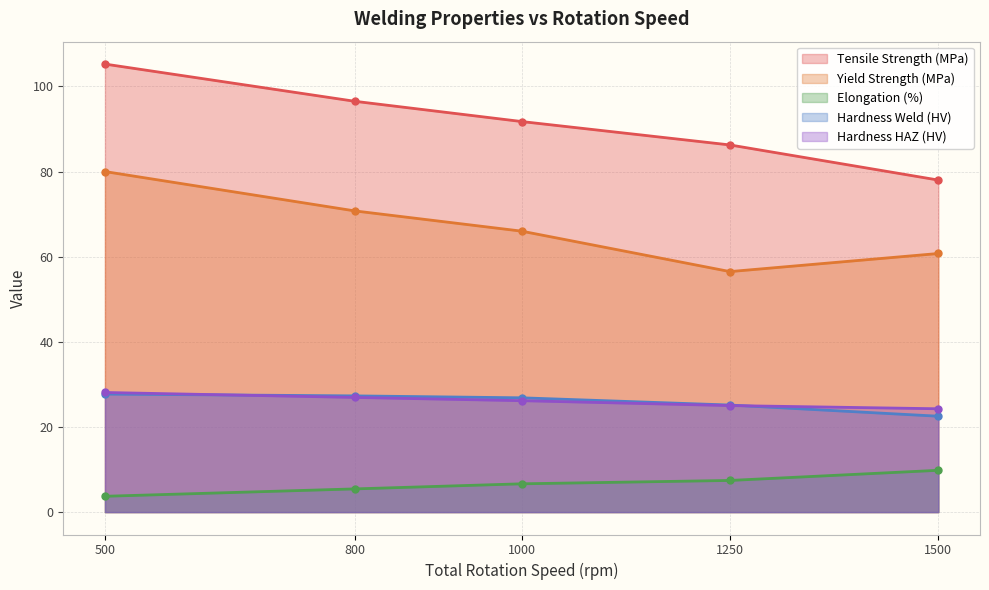

True or false: Hardness Weld (HV) has more than 2 points higher than both neighbors.

False